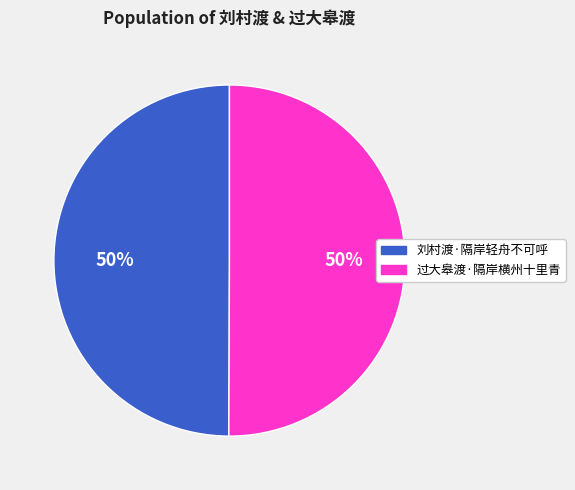

Combined, do 过大皋渡·隔岸横州十里青 and 刘村渡·隔岸轻舟不可呼 account for over 50%?

Yes